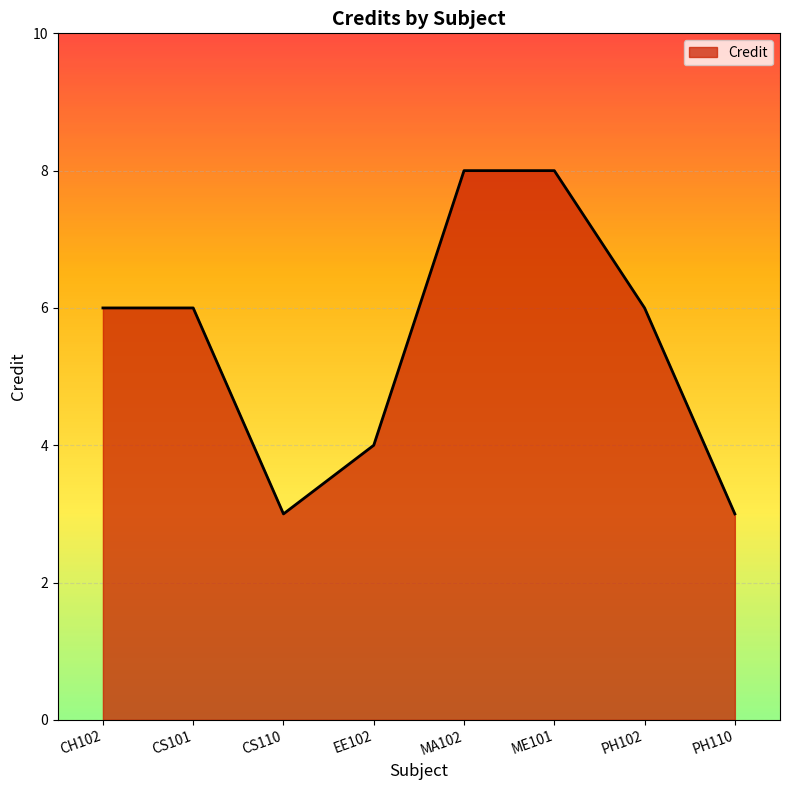

What is the sum of all values?

44